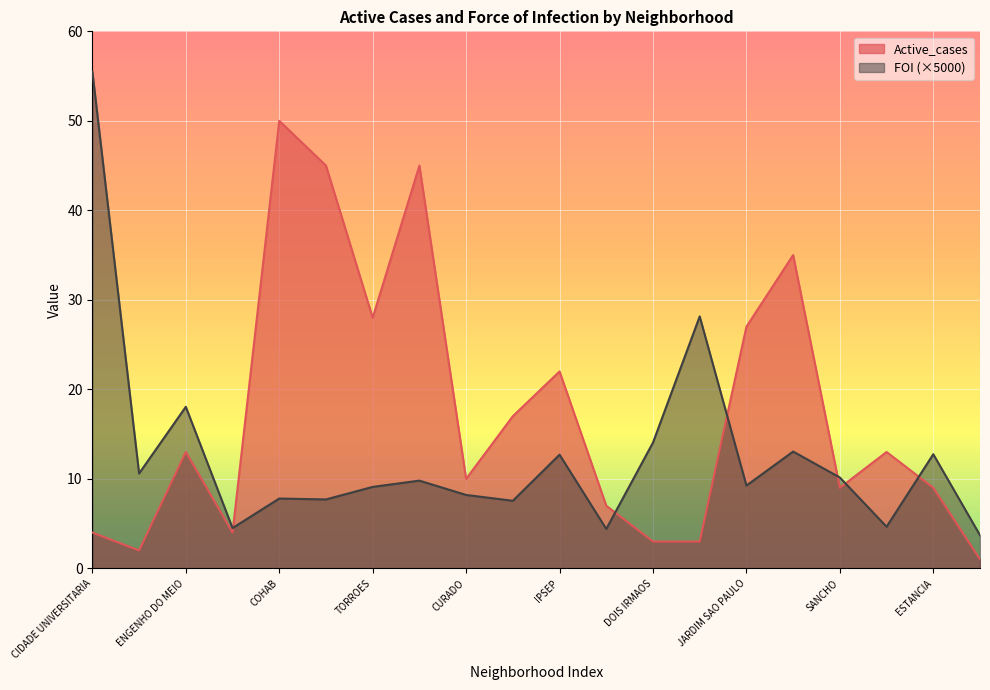

True or false: Active_cases has more than 0 interior local peaks.

True